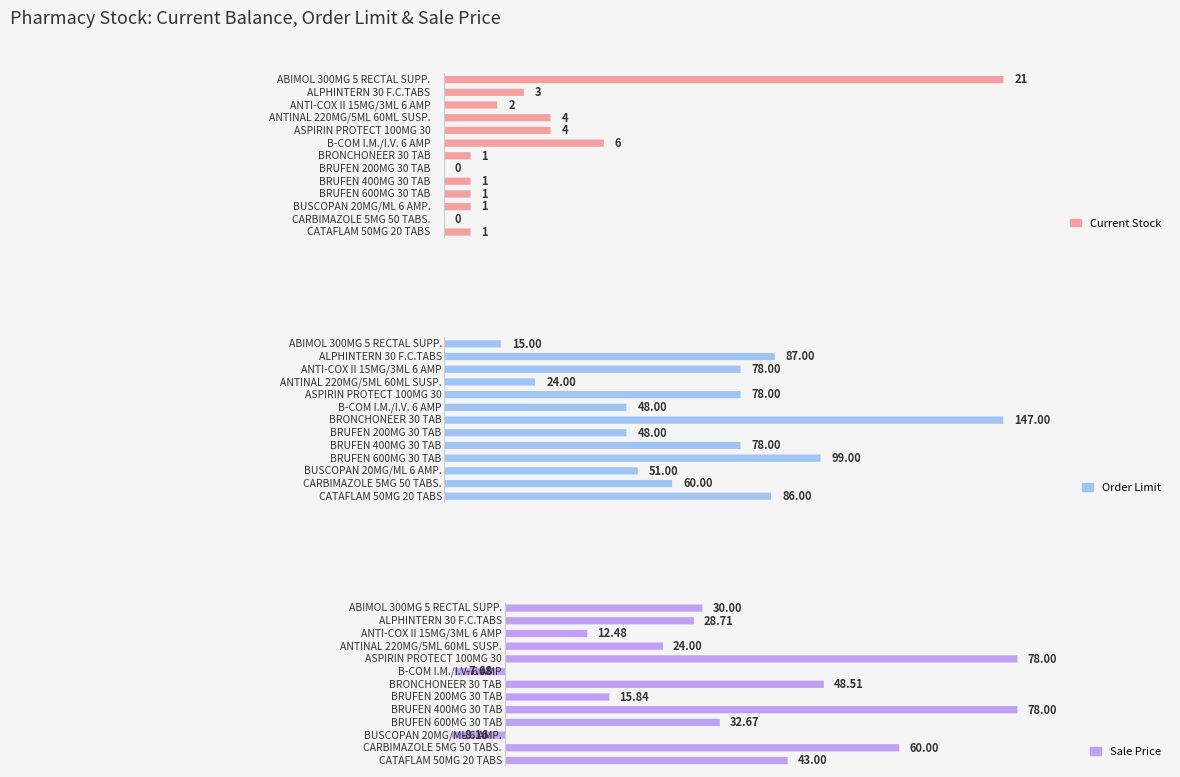

What is the maximum value for Sale Price?

78.0